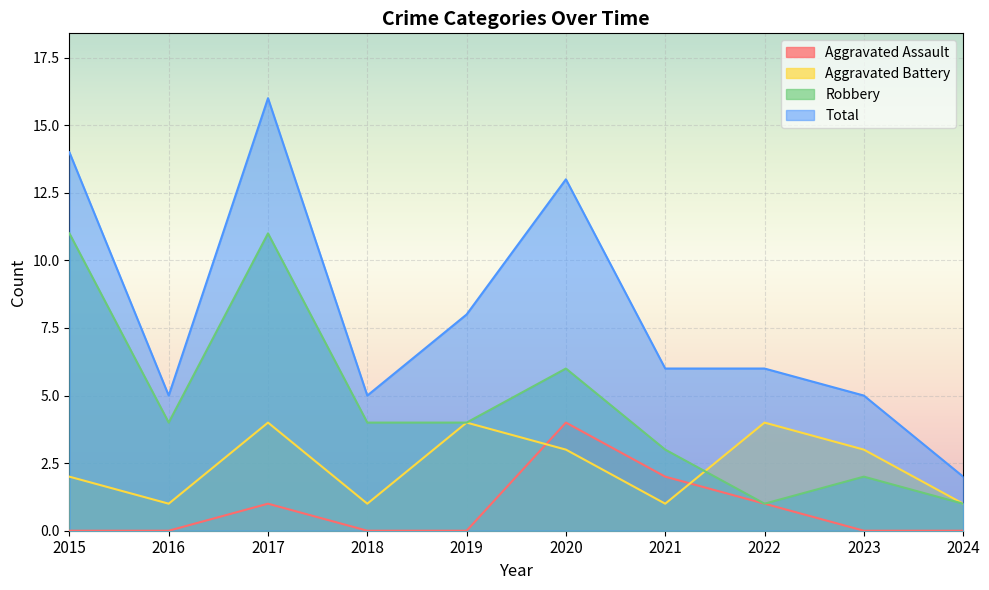

The Total series shows 3 at 2023. True or false?

False